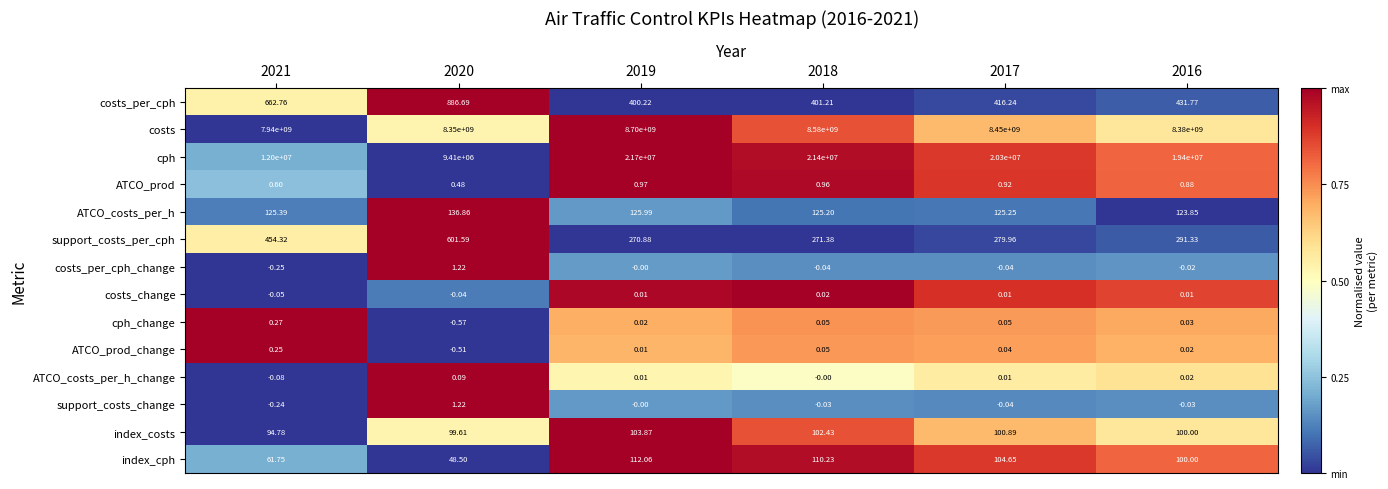

Which series has the largest total across all categories?

costs